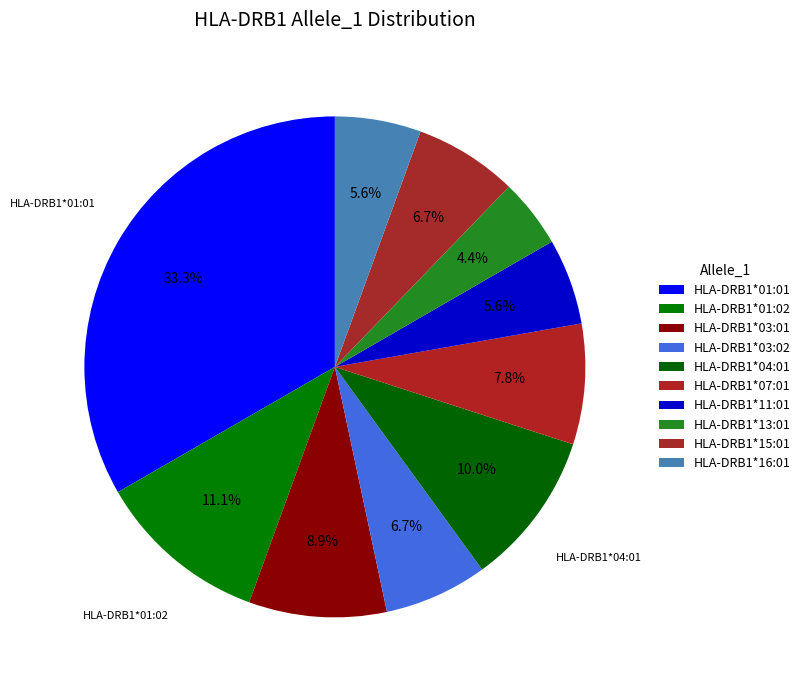

Is it true that HLA-DRB1*15:01 is 7% of the pie?

True